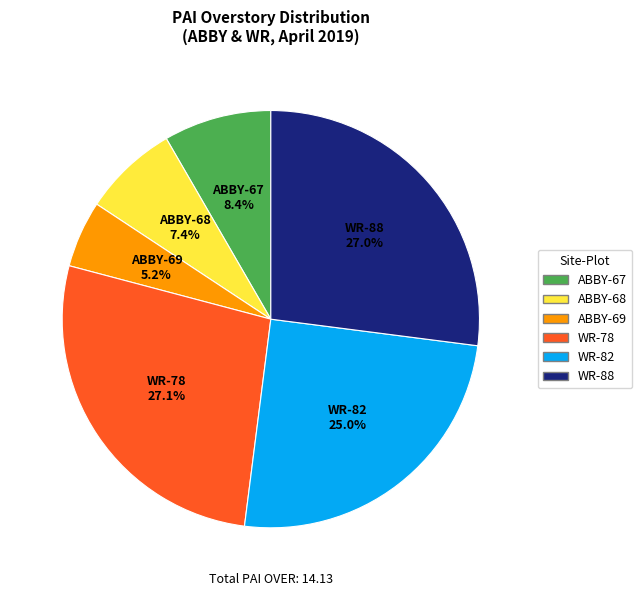

To the nearest percent, what is the average slice percentage?

17%